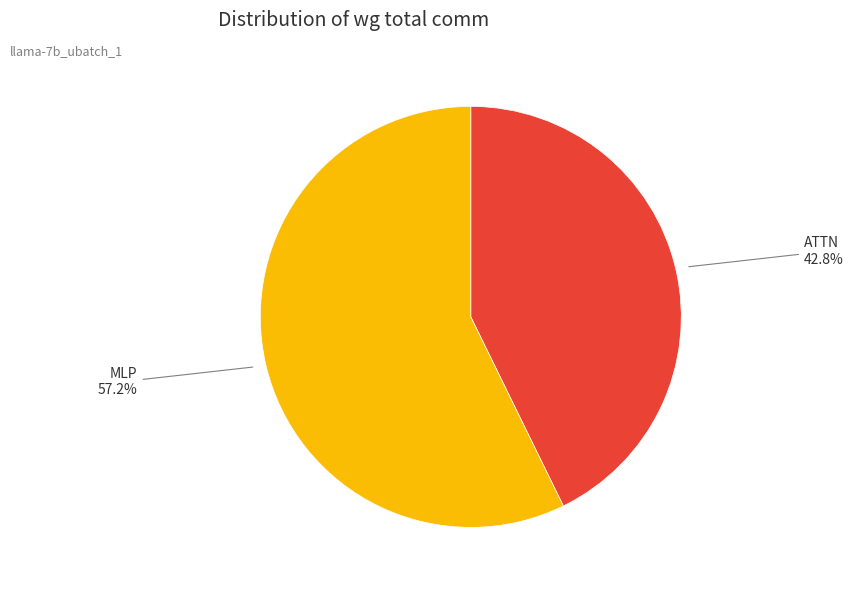

Is there any slice that represents more than half of the pie?

Yes